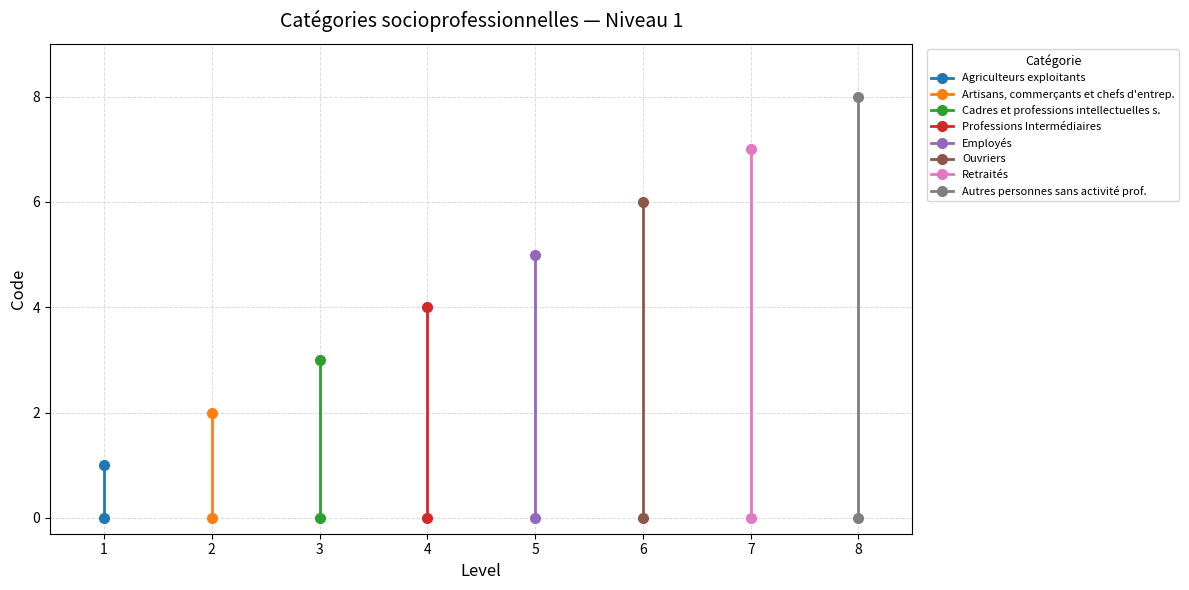

What is the value of the 2nd point from the left?

2